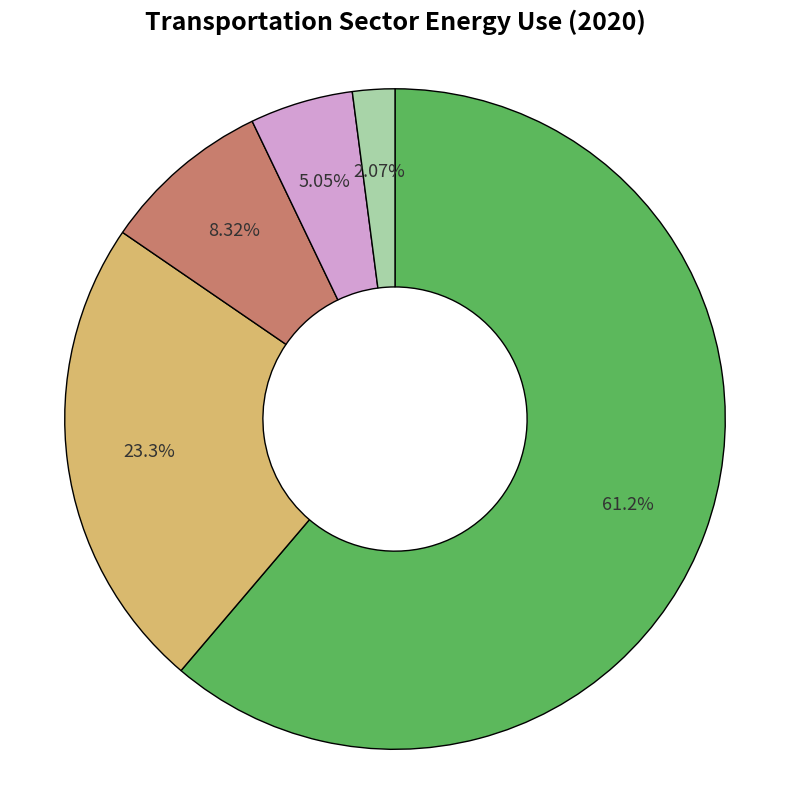

Does any single category account for the majority?

Yes